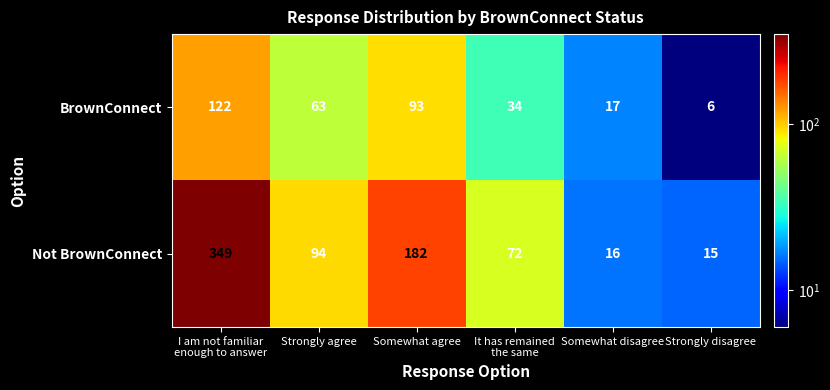

The value of BrownConnect at Somewhat disagree is 17. True or false?

True